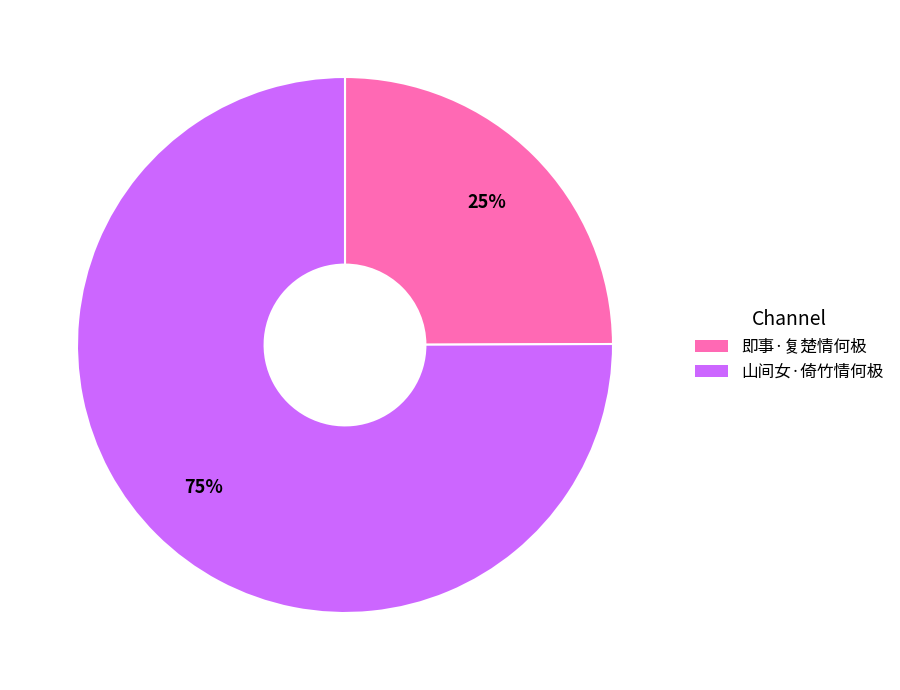

To the nearest percent, what is the average slice percentage?

50%